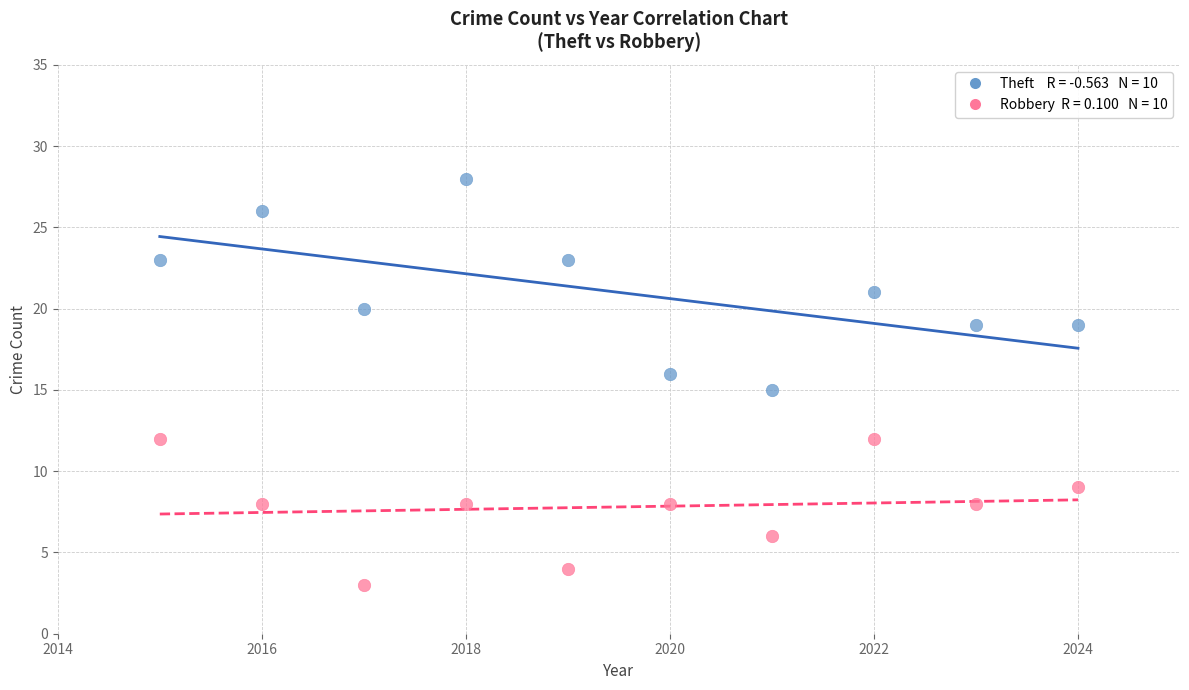

Across all data points, what is the range of Y values (max minus min)?

25